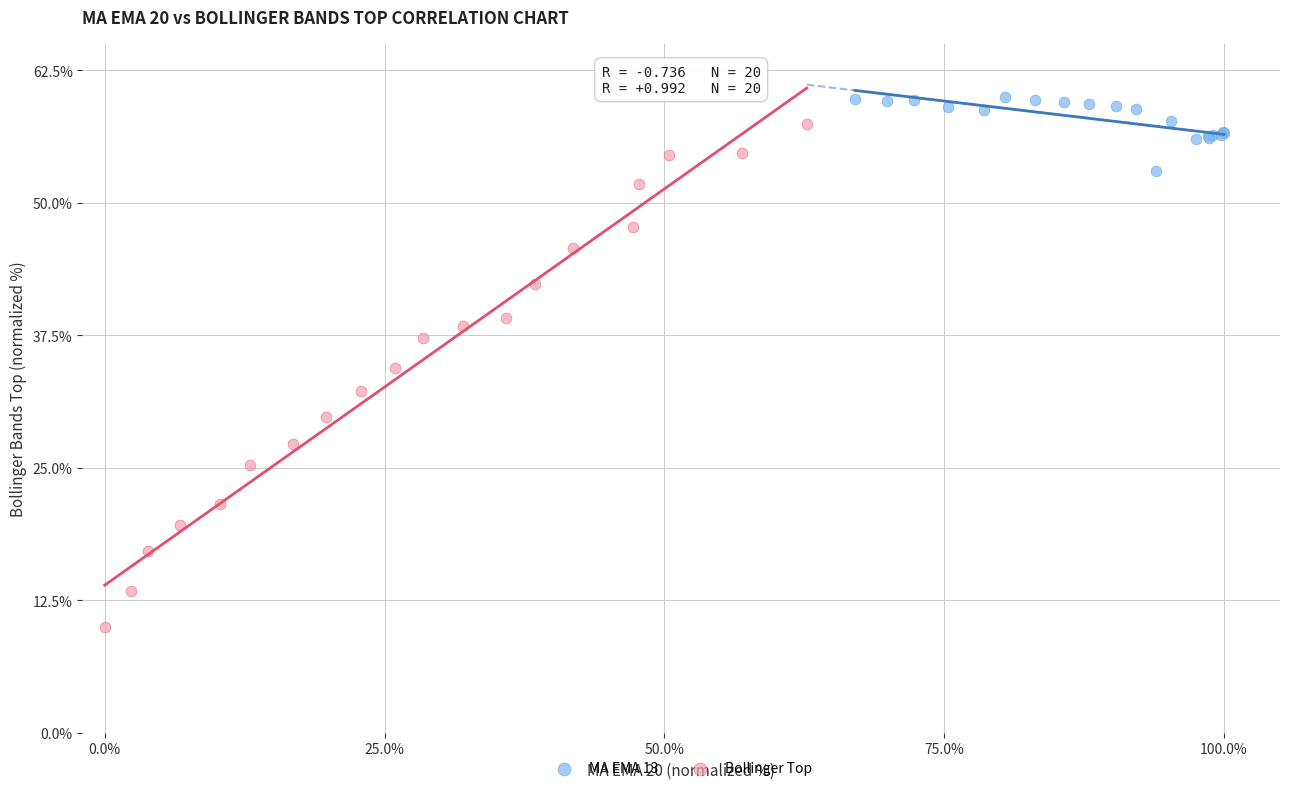

Which series reaches the minimum Y coordinate?

Bollinger Top